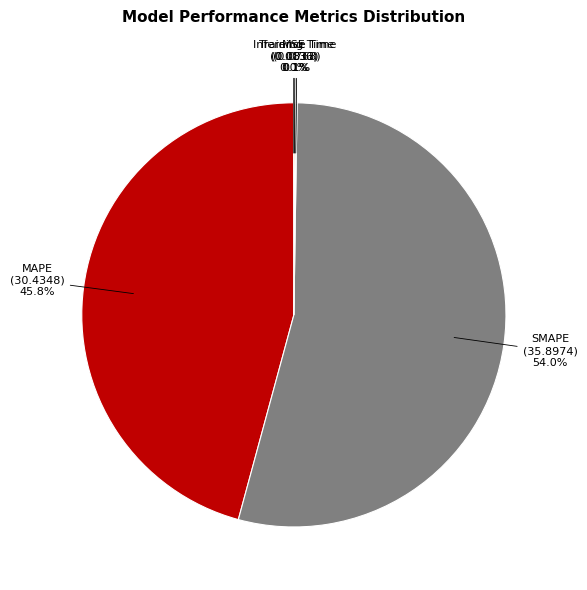

Which category accounts for the majority?

SMAPE